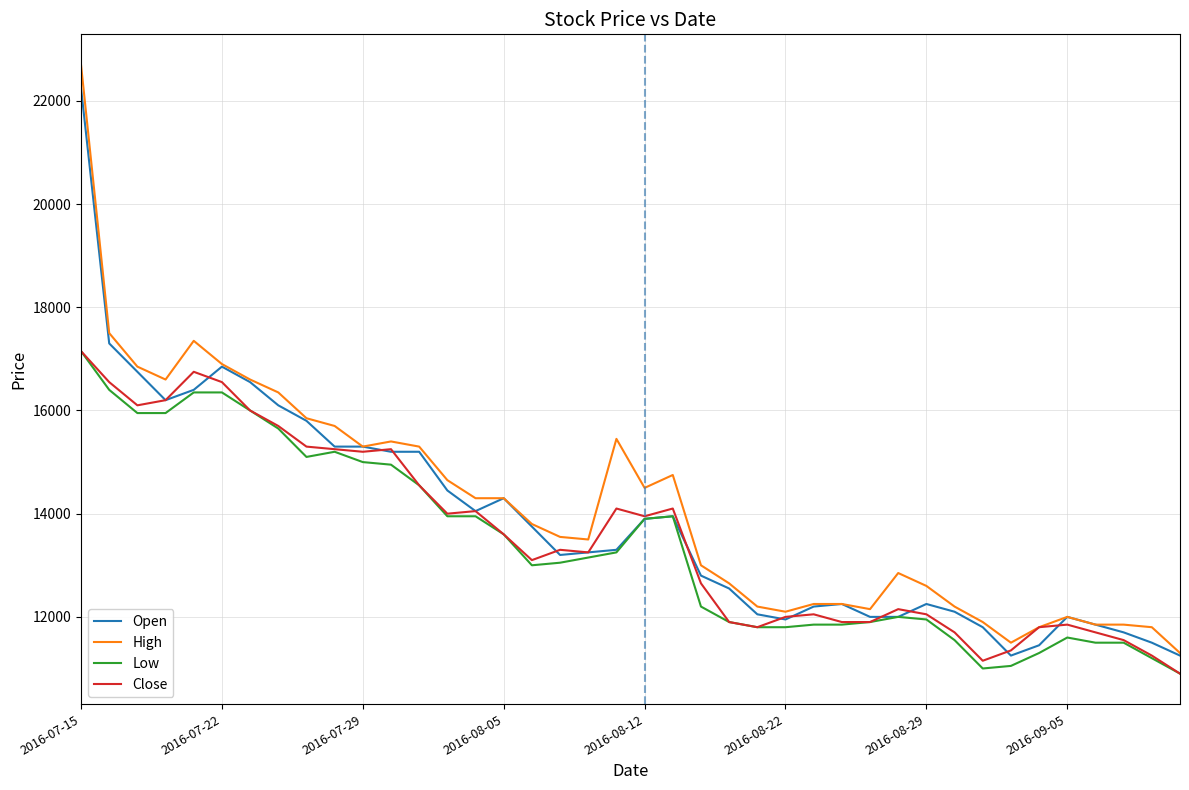

Which series has the largest total across all categories?

High